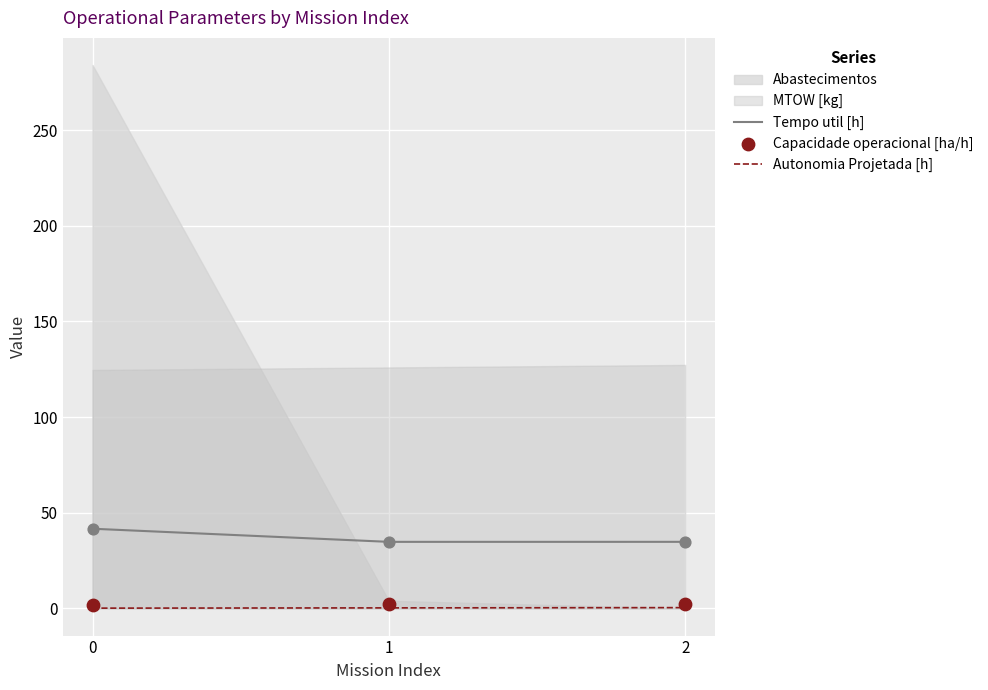

What is the total value across all series at 2?

37.7